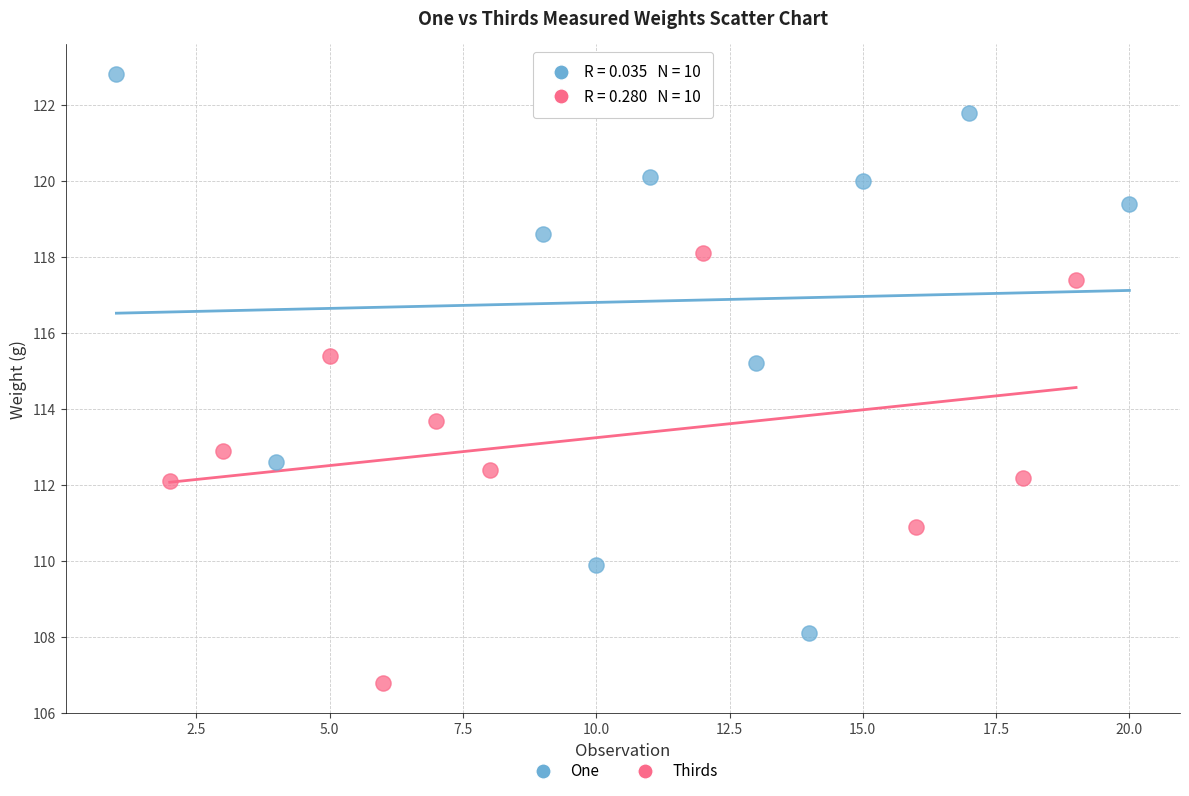

Which series has the largest Y range (max minus min)?

One